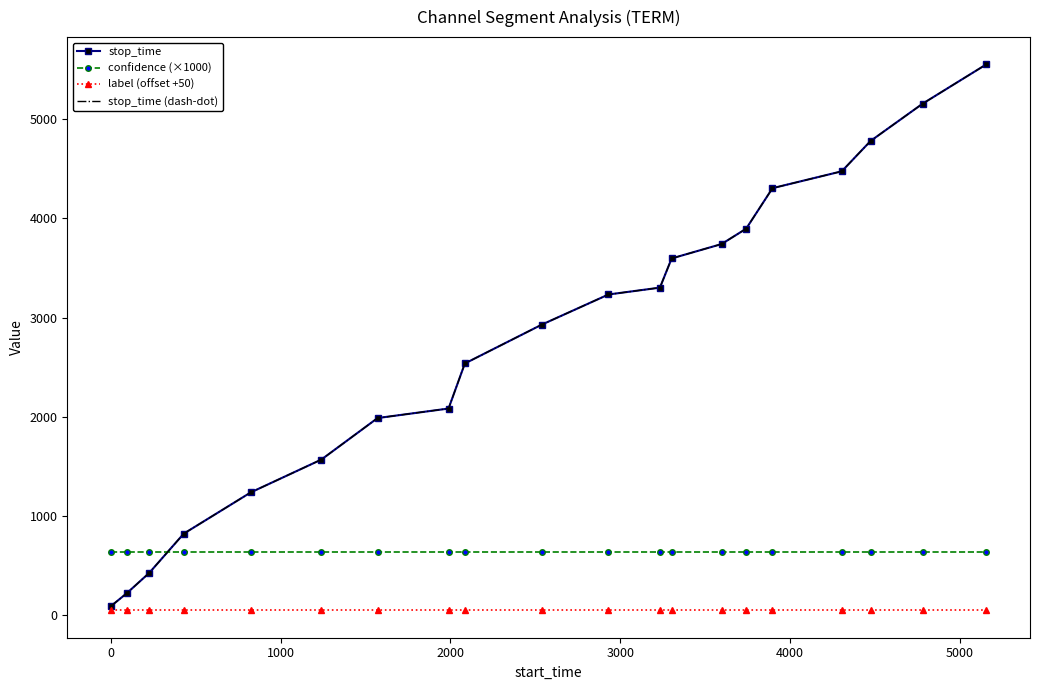

Reading left to right, transcribe all the data shown in this chart.

stop_time: 94.0	225.0	428.0	823.0	1239.0	1570.0	1988.0	2084.0	2538.0	2930.0	3233.0	3302.0	3596.0	3741.0	3896.0	4304.0	4474.0	4780.0	5155.0	5551.0
confidence (×1000): 633.8	633.8	633.8	633.8	633.8	633.8	633.8	633.8	633.8	633.8	633.8	633.8	633.8	633.8	633.8	633.8	633.8	633.8	633.8	633.8
label (offset +50): 50.0	50.0	50.0	50.0	50.0	50.0	50.0	50.0	50.0	50.0	50.0	50.0	50.0	50.0	50.0	50.0	50.0	50.0	50.0	50.0
stop_time (dash-dot): 94.0	225.0	428.0	823.0	1239.0	1570.0	1988.0	2084.0	2538.0	2930.0	3233.0	3302.0	3596.0	3741.0	3896.0	4304.0	4474.0	4780.0	5155.0	5551.0